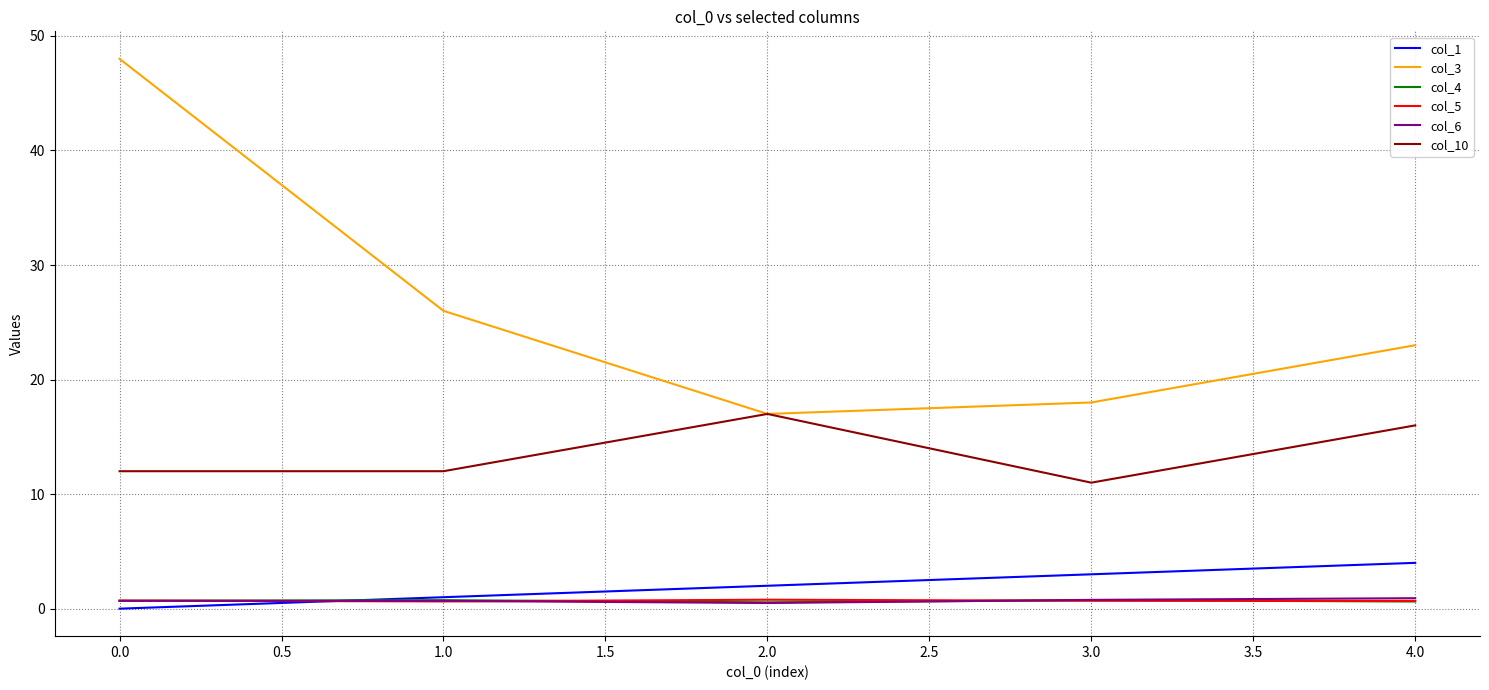

What are all the series names shown in the legend?

col_1, col_3, col_4, col_5, col_6, col_10